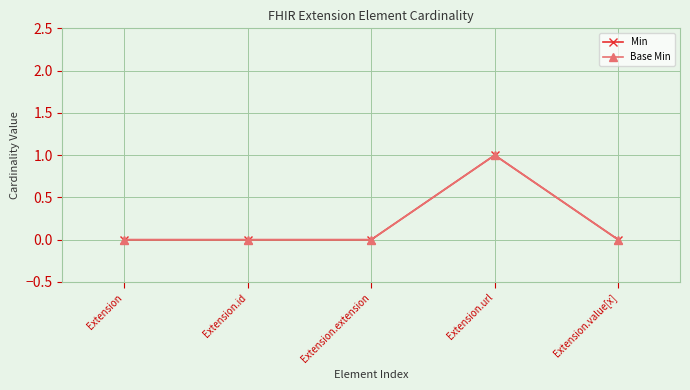

How many lines are shown in the chart?

2